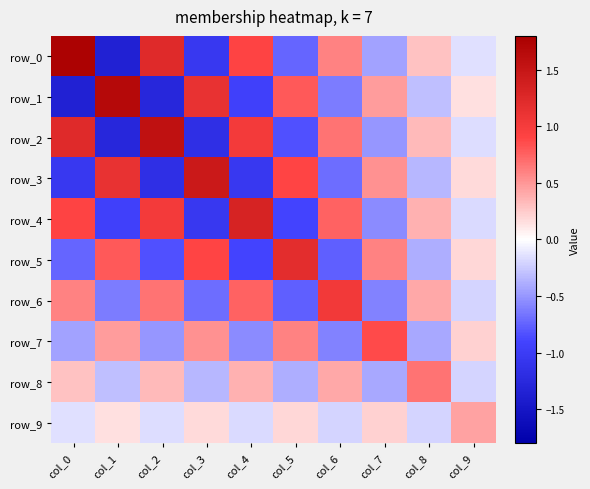

The value of row_0 at col_9 is -0.2. True or false?

False